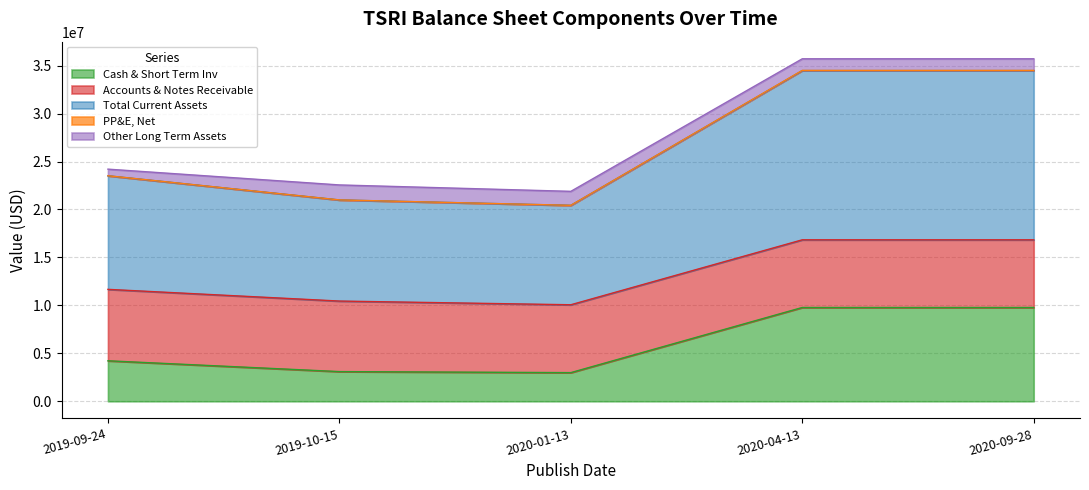

What is the value of the Cash & Short Term Inv point at the 4th from the left?

9780366